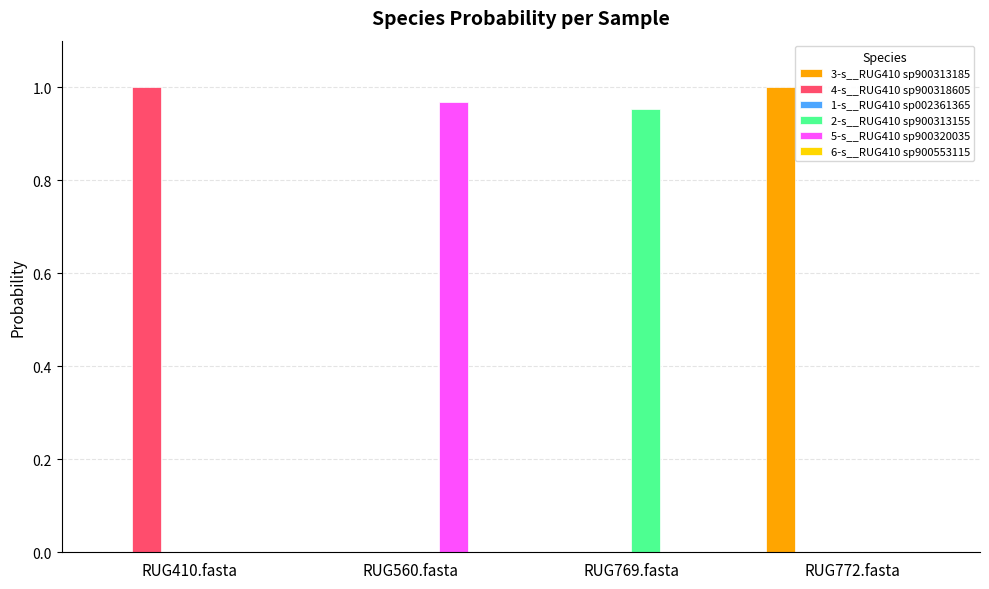

Which category has the highest value in the 4-s__RUG410 sp900318605 series?

RUG410.fasta